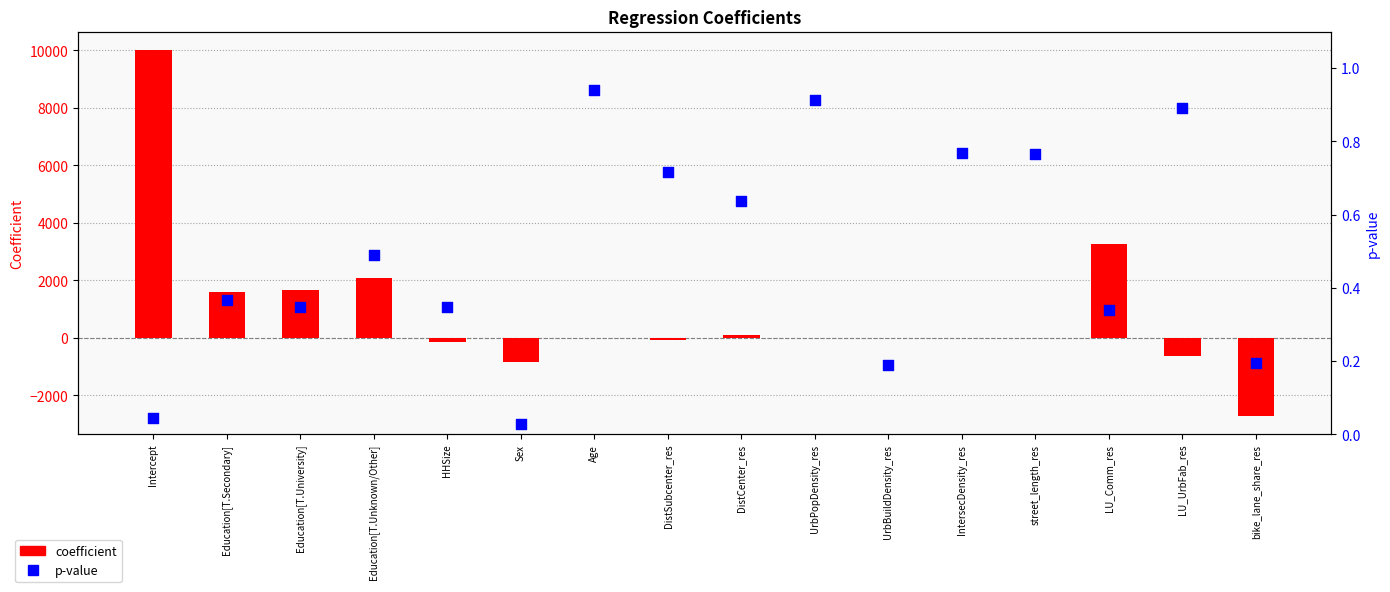

Which series contains the highest Y value?

coefficient